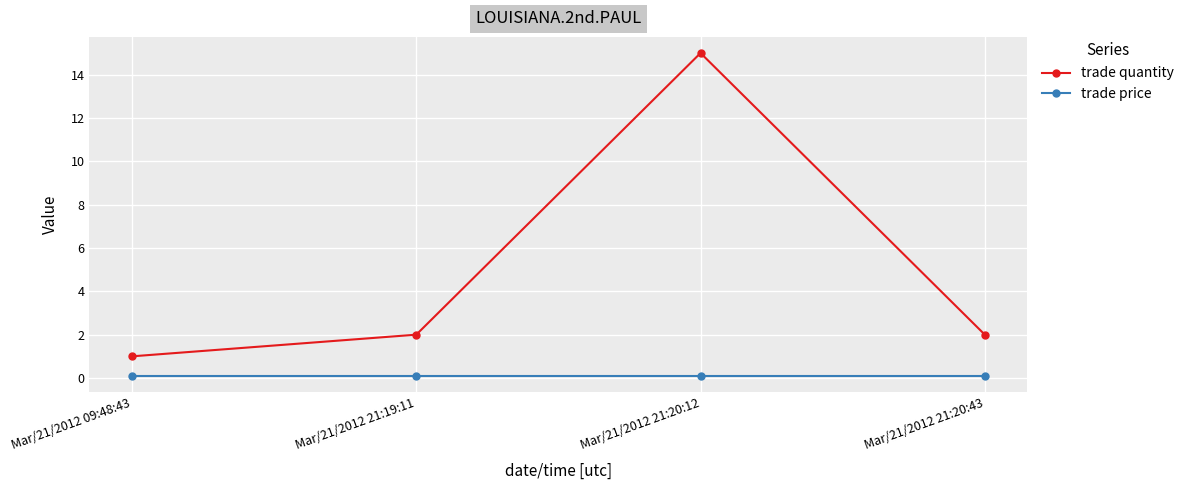

The trade quantity series shows 21.9 at Mar/21/2012 21:20:12. True or false?

False